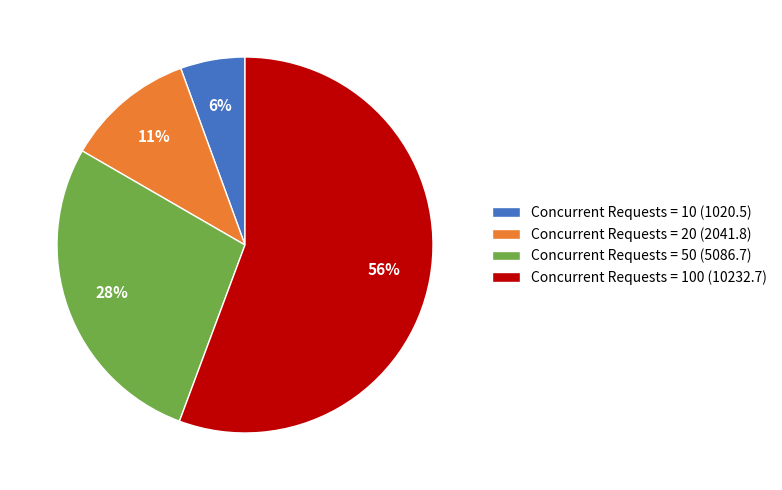

Rank the categories by value from lowest to highest.

Concurrent Requests = 10 (1020.5), Concurrent Requests = 20 (2041.8), Concurrent Requests = 50 (5086.7), Concurrent Requests = 100 (10232.7)